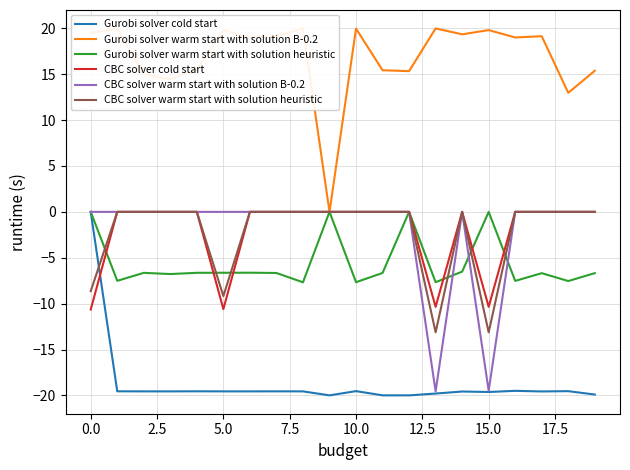

How many series are shown in this chart?

6